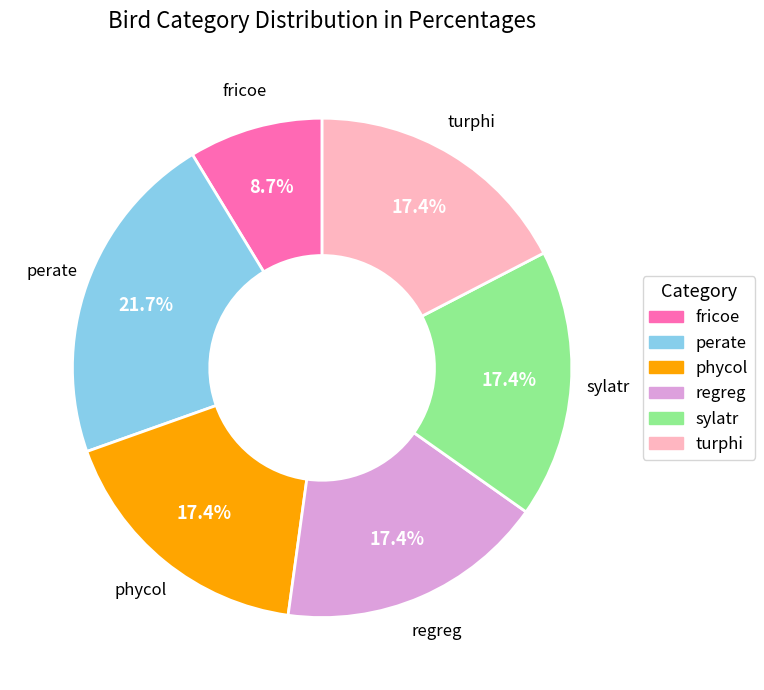

The perate slice represents 22% of the pie. True or false?

True